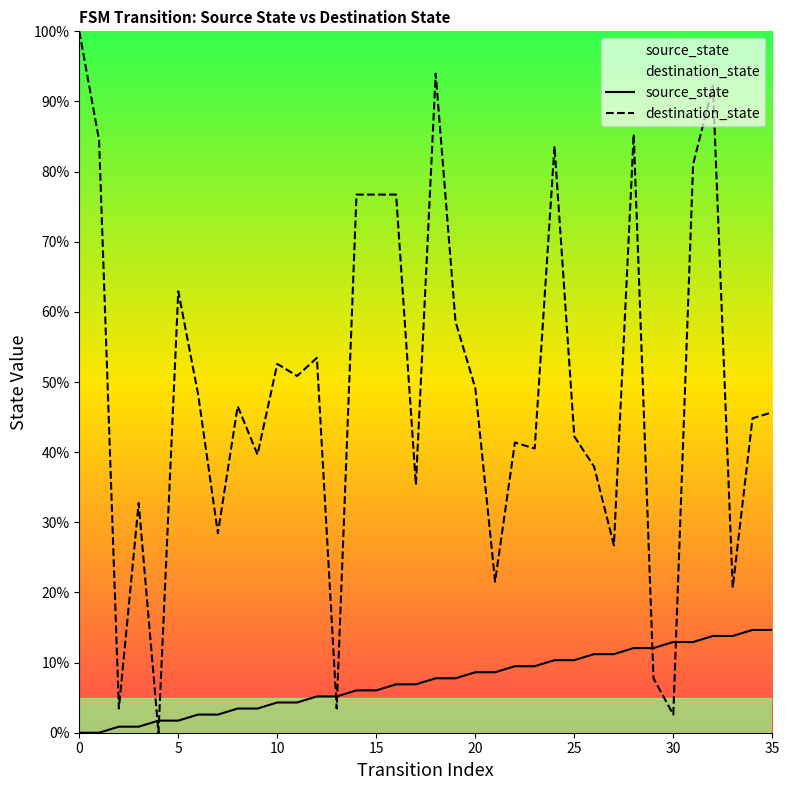

How many lines are shown in the chart?

2